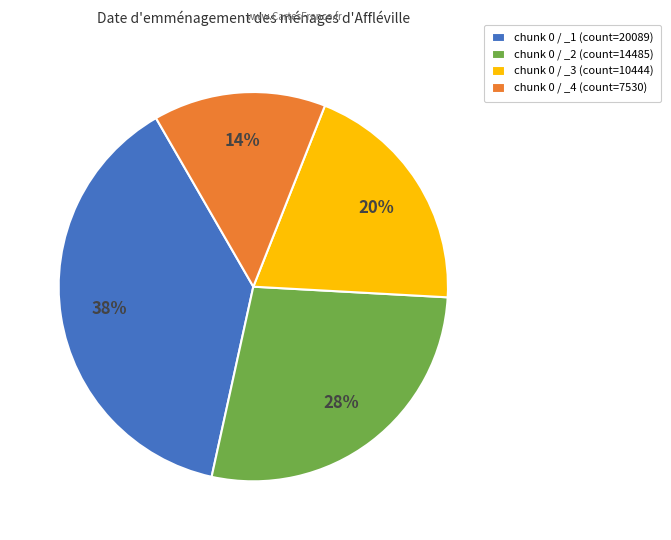

Which category has the smallest portion of the pie?

chunk 0 / _4 (count=7530)